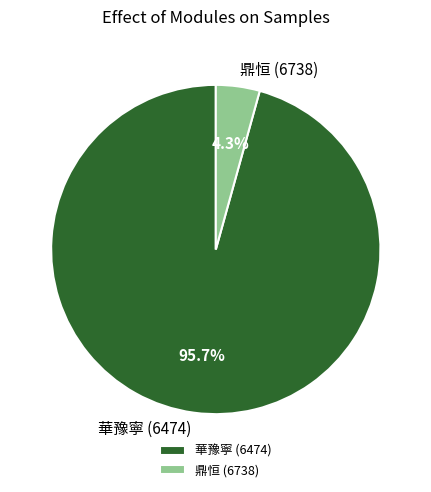

Between 鼎恒 (6738) and 華豫寧 (6474), which is larger?

華豫寧 (6474)